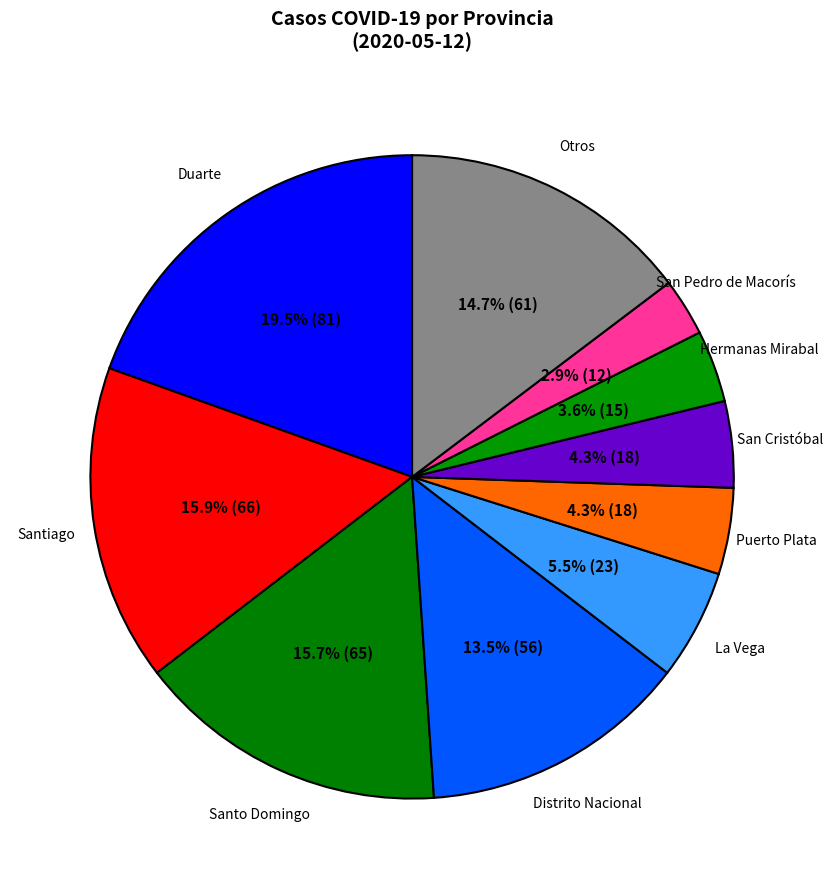

Does any single category account for the majority?

No